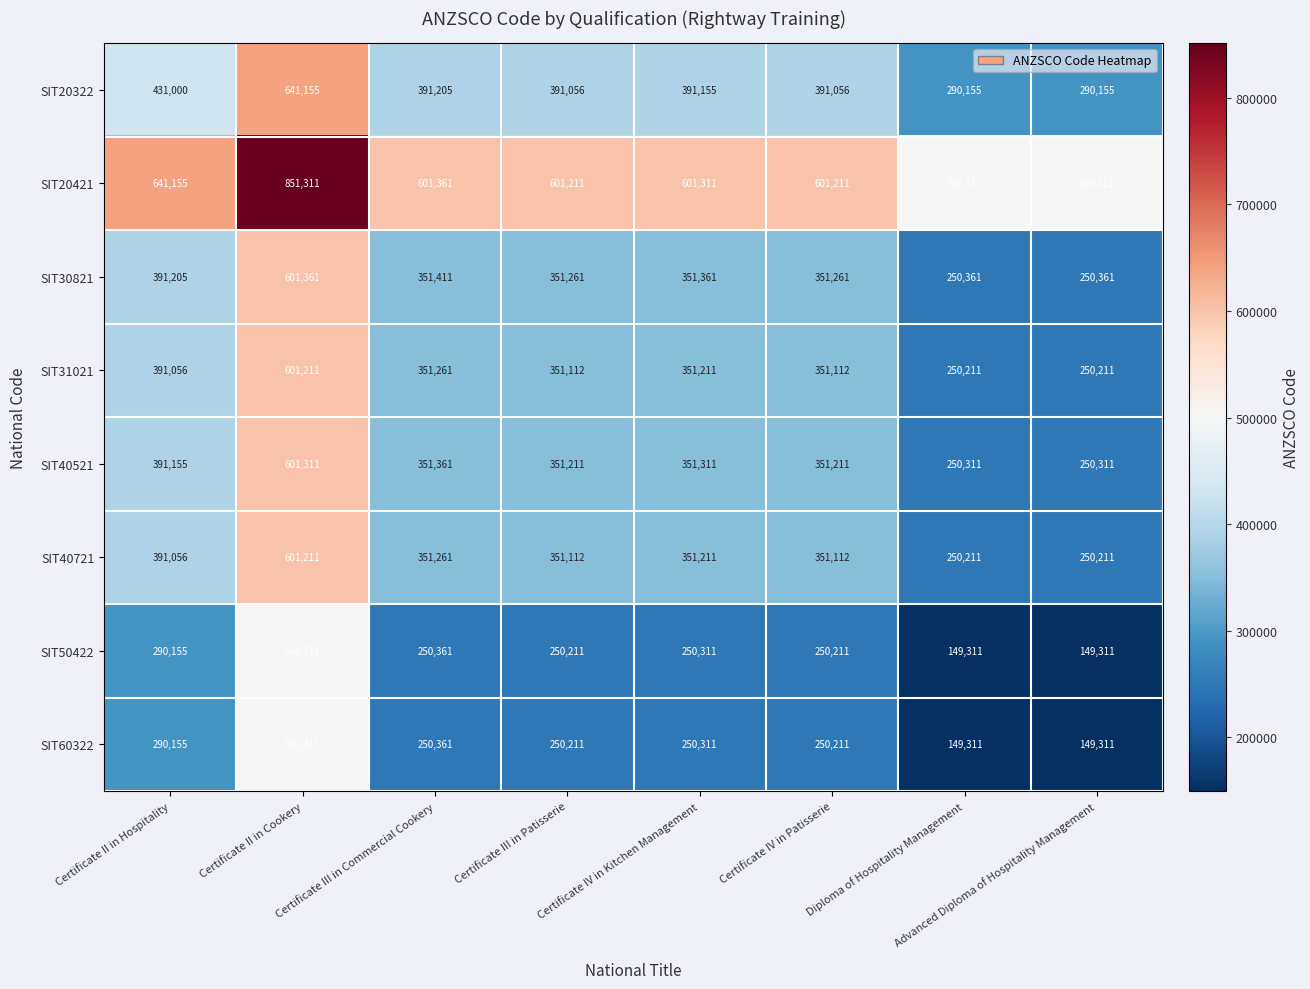

What is the approximate value of SIT20421 at Certificate II in Hospitality, to the nearest 50?

641150